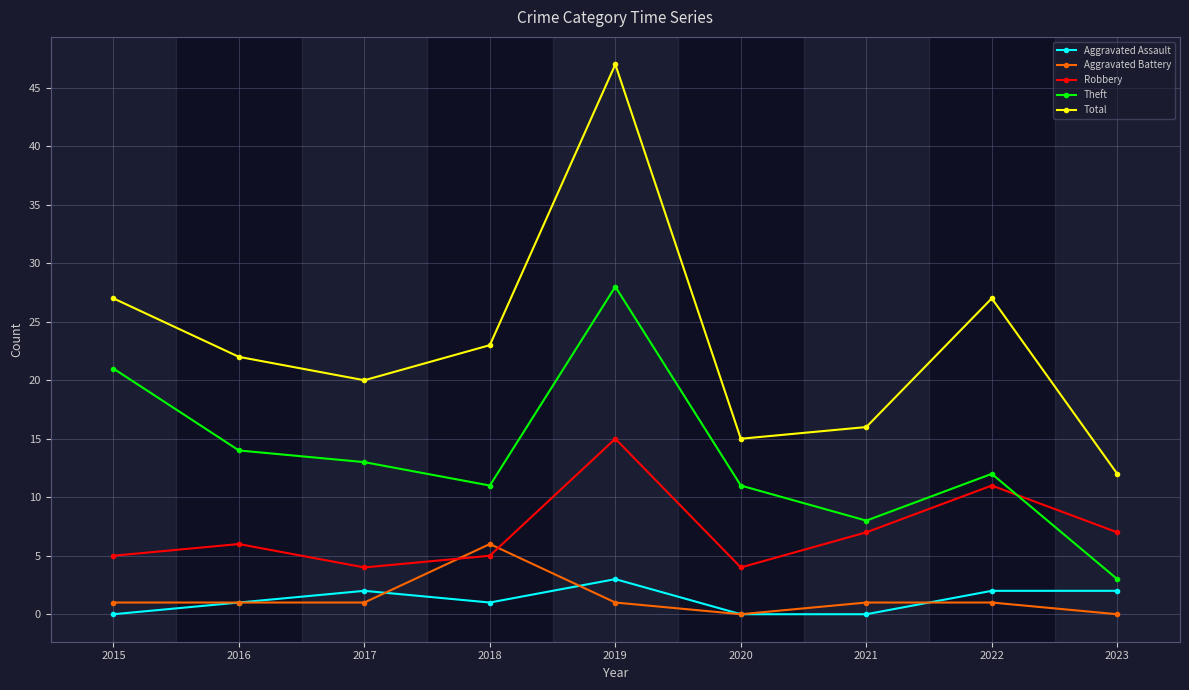

In Total, how many points are lower than both neighbors (excluding endpoints)?

2